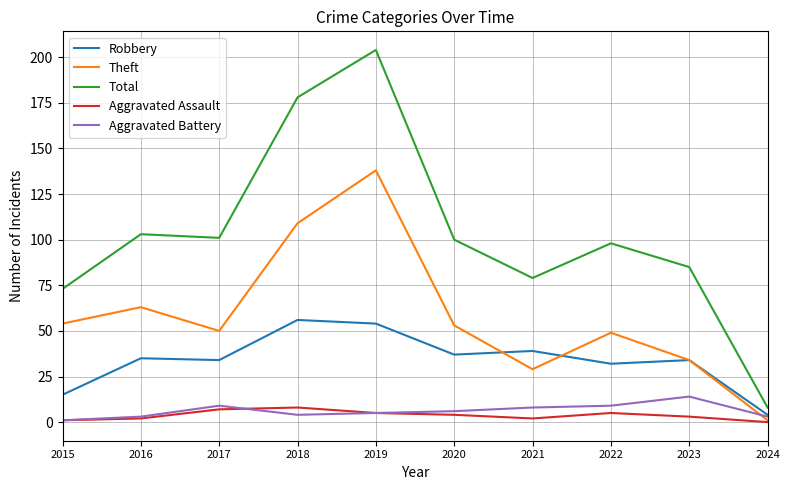

Which category has the lowest value in the Total series?

2024